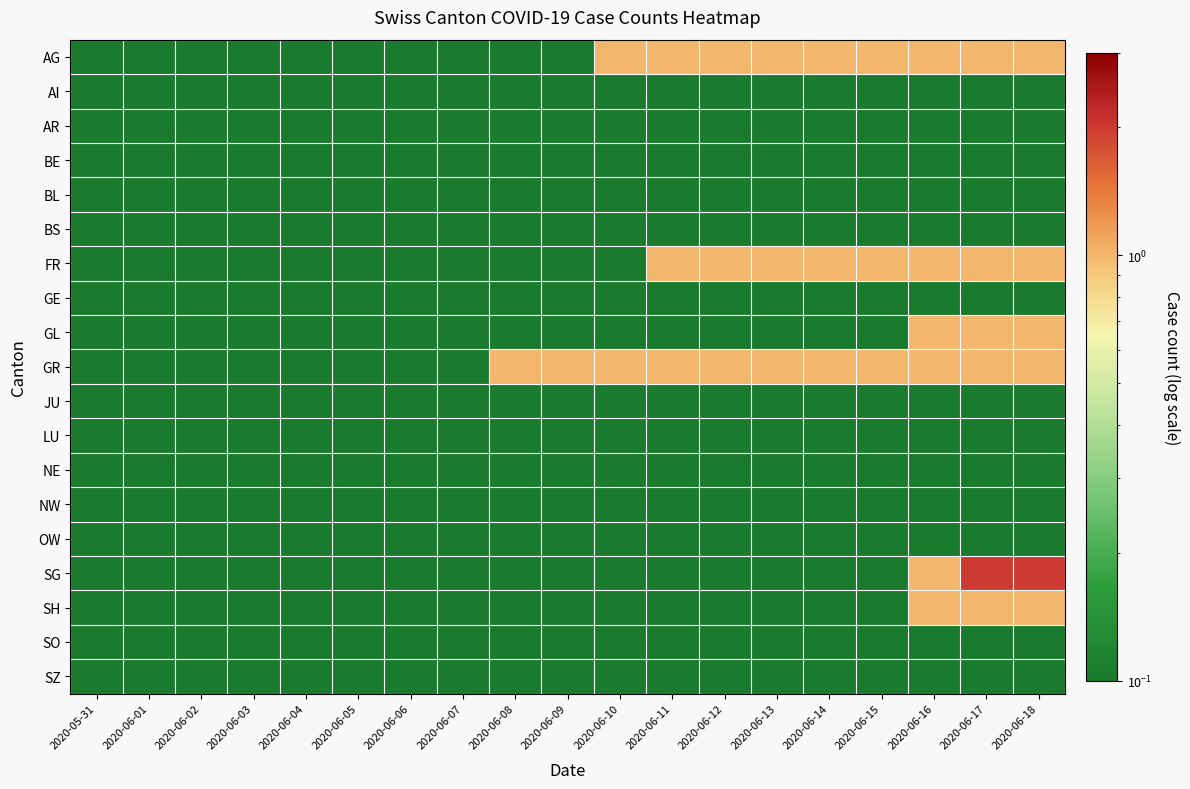

How many data points does each series have?

19